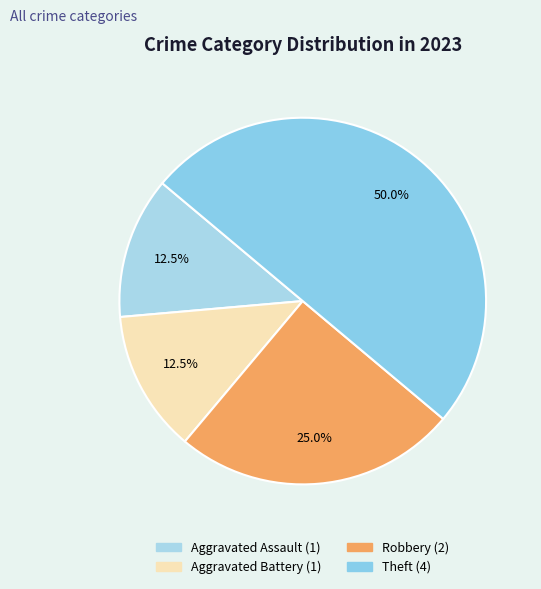

How many segments does this pie chart have?

4